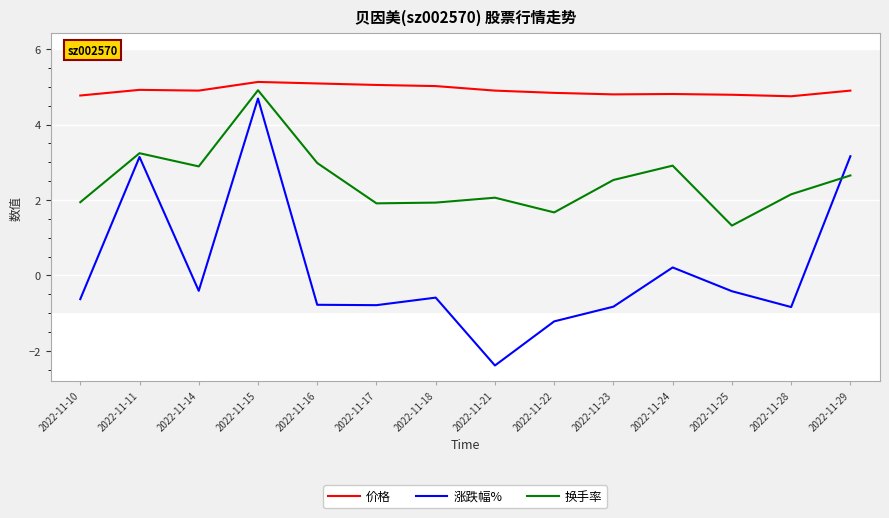

What is the sum of all 价格 values?

68.7